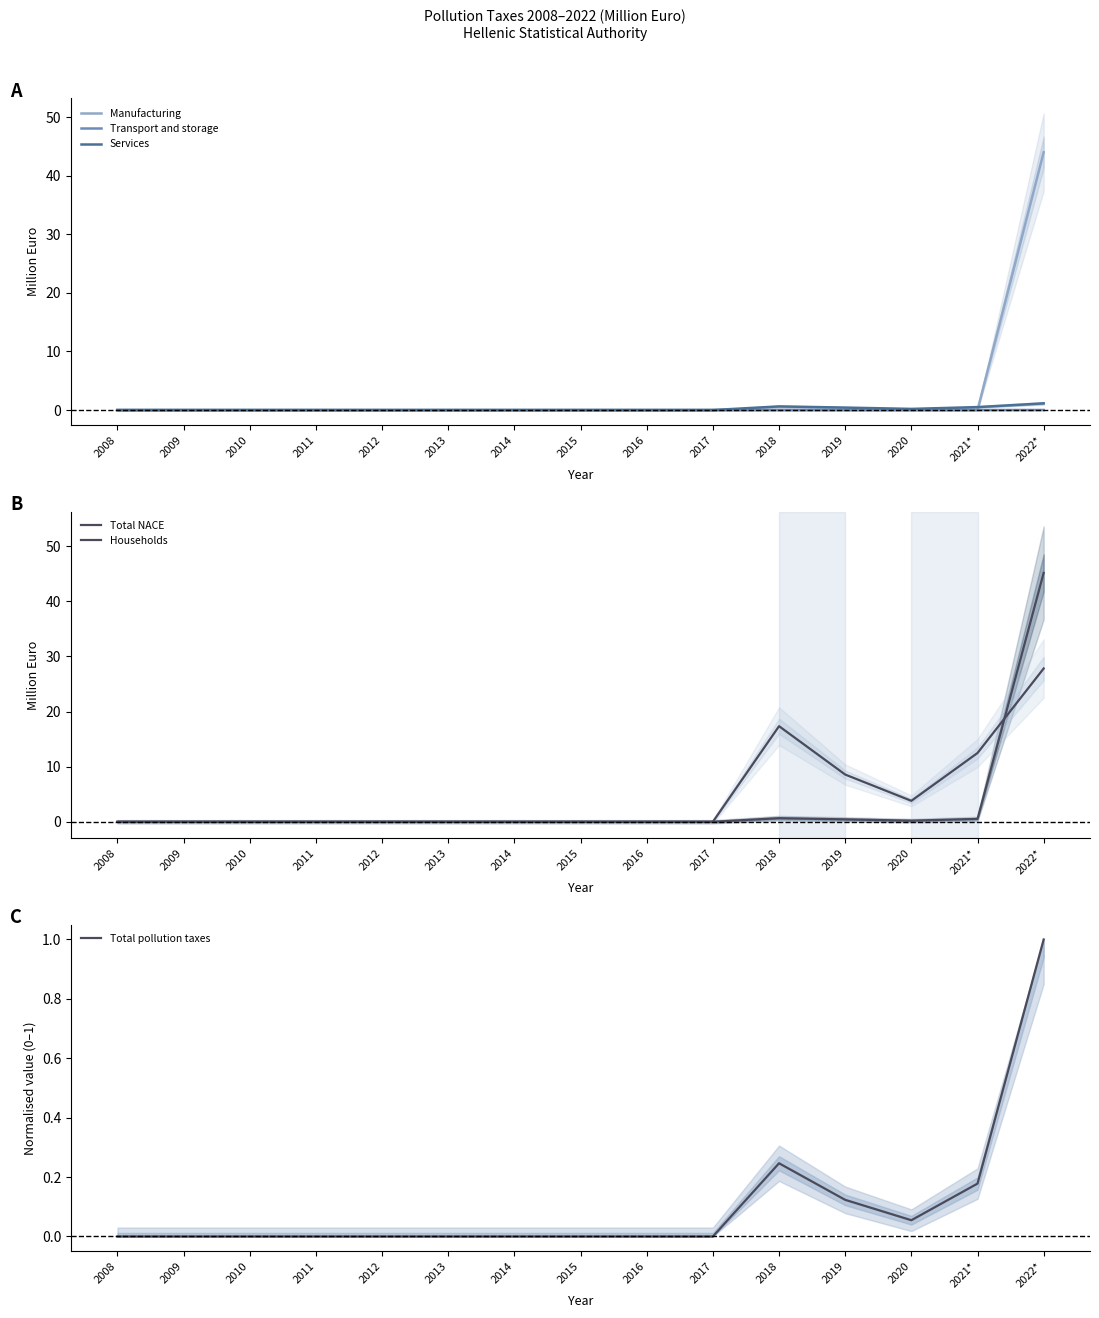

How many lines are shown in the chart?

6